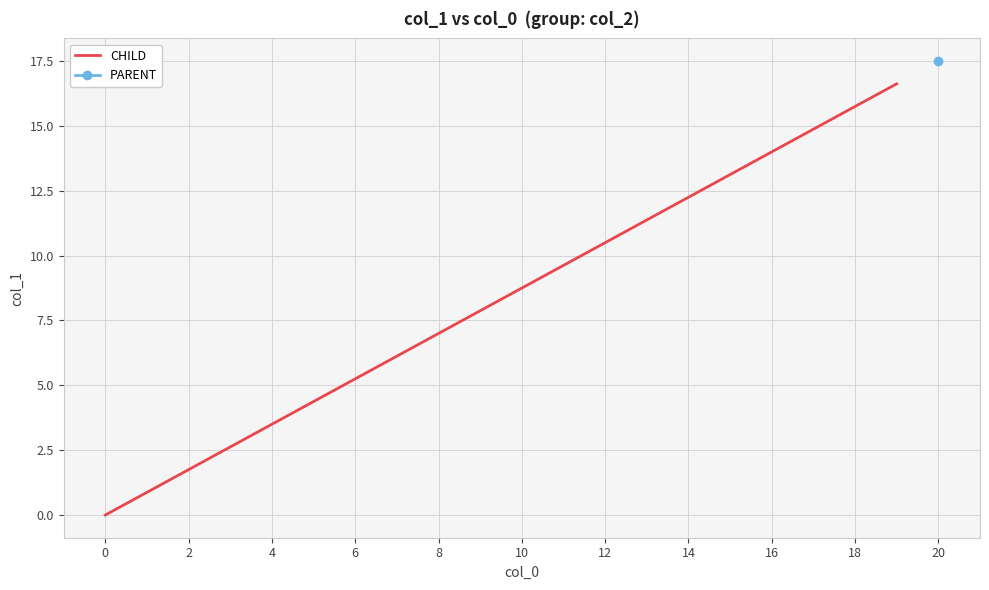

What is the highest value of the CHILD series?

16.6